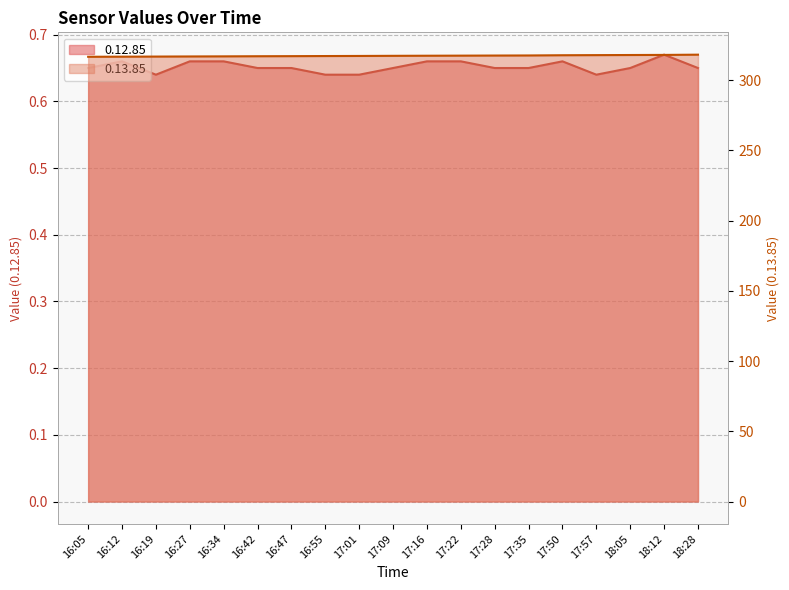

Reading right to left, extract all data points from this chart.

0.12.85: 0.7	0.7	0.7	0.6	0.7	0.7	0.7	0.7	0.7	0.7	0.6	0.6	0.7	0.7	0.7	0.7	0.6	0.7	0.7
0.13.85: 318.1	317.9	317.9	317.8	317.7	317.5	317.5	317.4	317.4	317.3	317.2	317.1	317.1	317.0	316.9	316.8	316.8	316.7	316.6